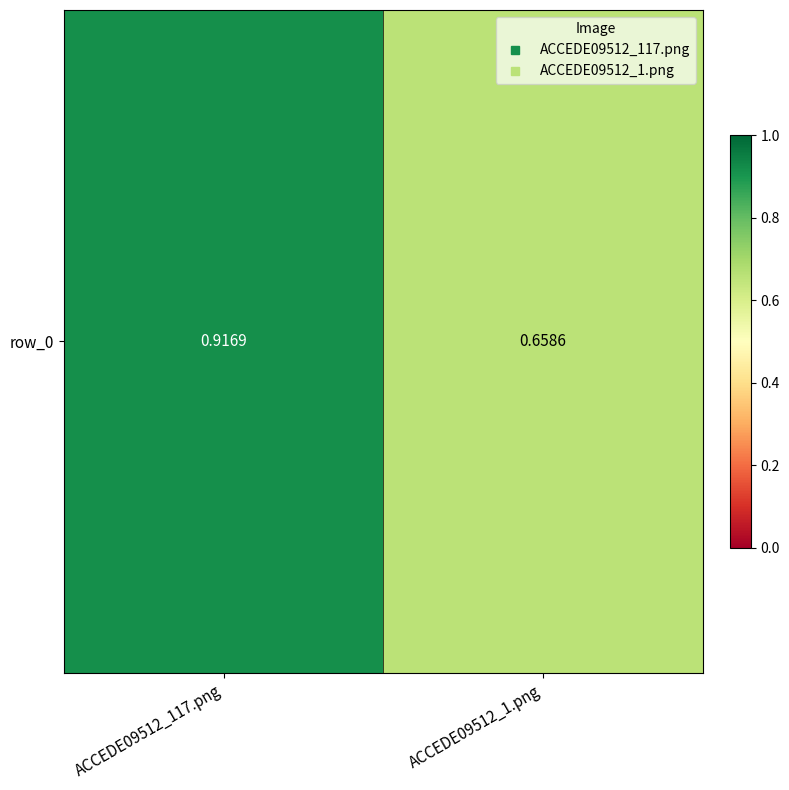

List the labels in order of value, smallest first.

ACCEDE09512_1.png, ACCEDE09512_117.png